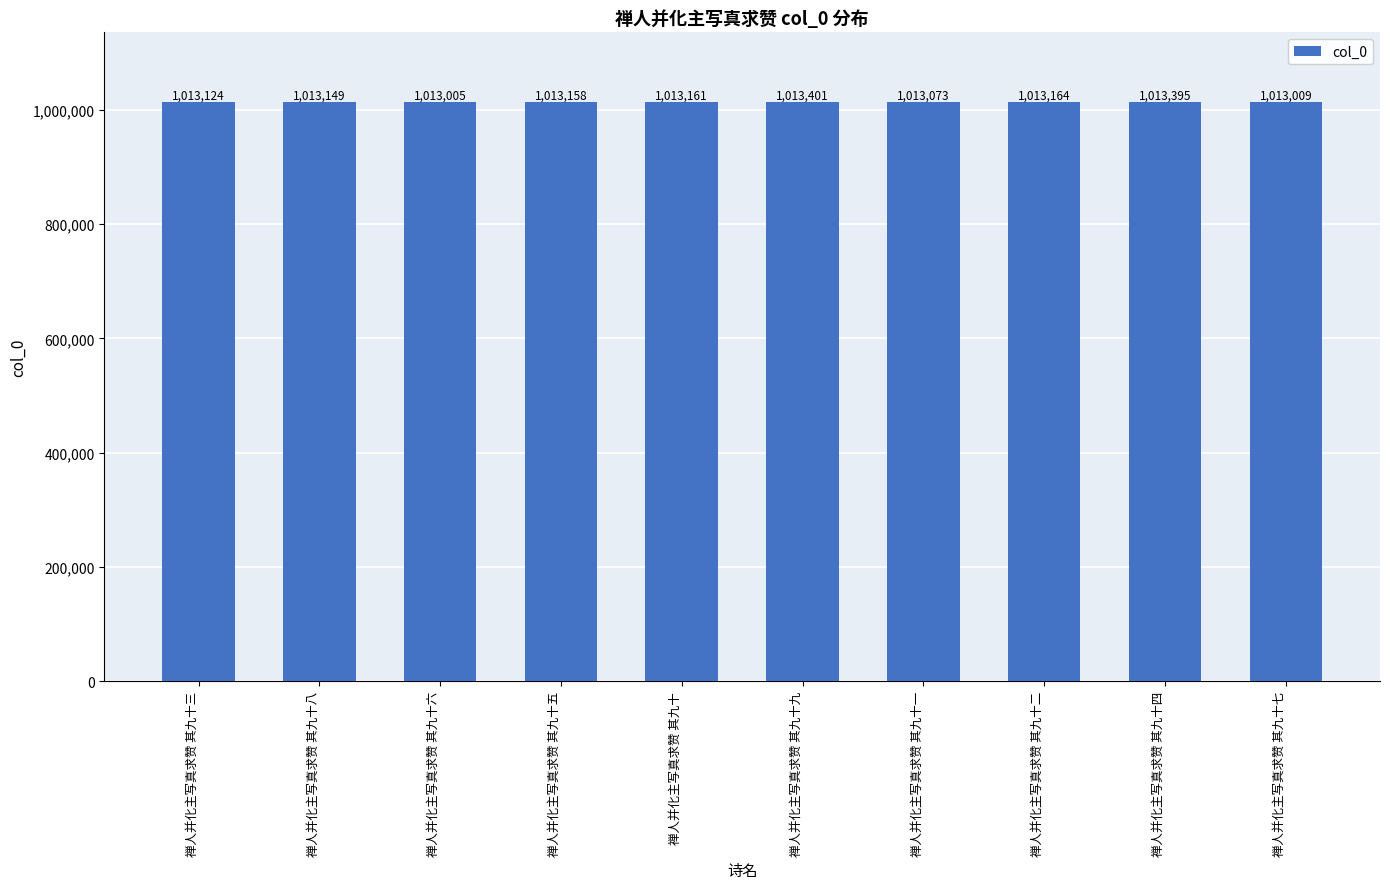

The chart shows a value of 1809146 at 禅人并化主写真求赞 其九十一. True or false?

False